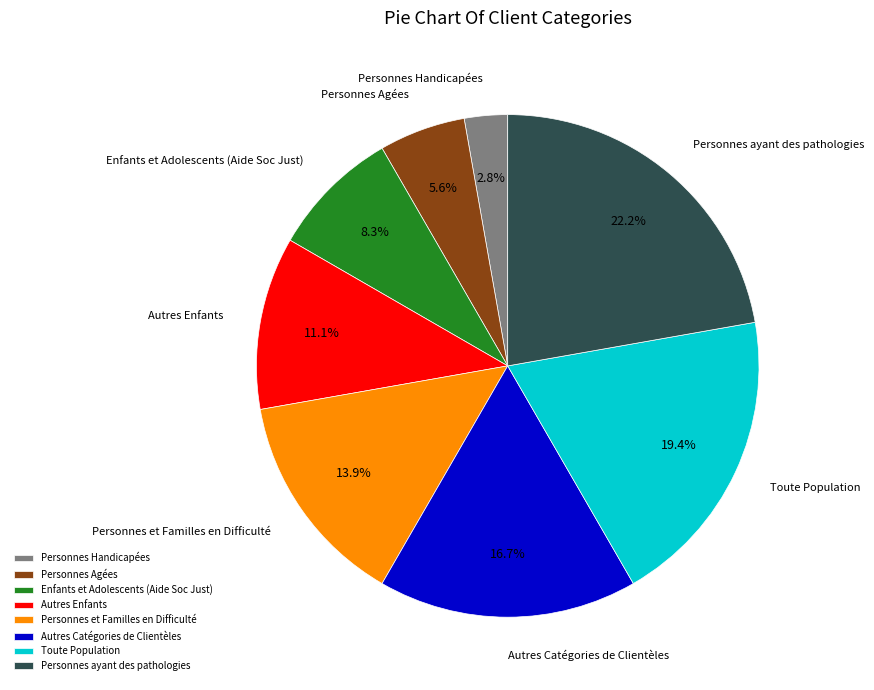

Does any single category account for the majority?

No